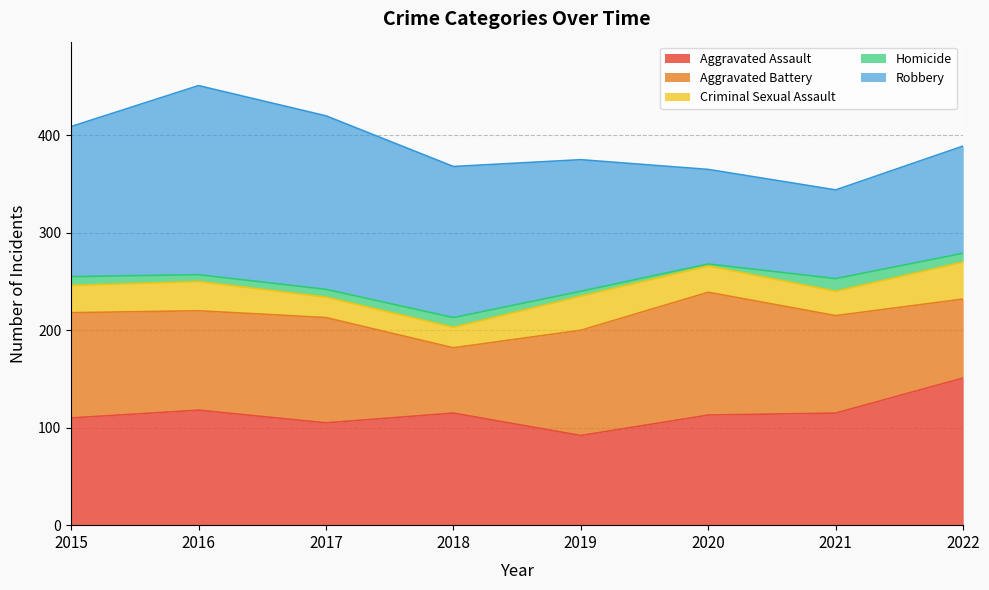

What is the sum of the Aggravated Assault values at 2018 and 2022?

266